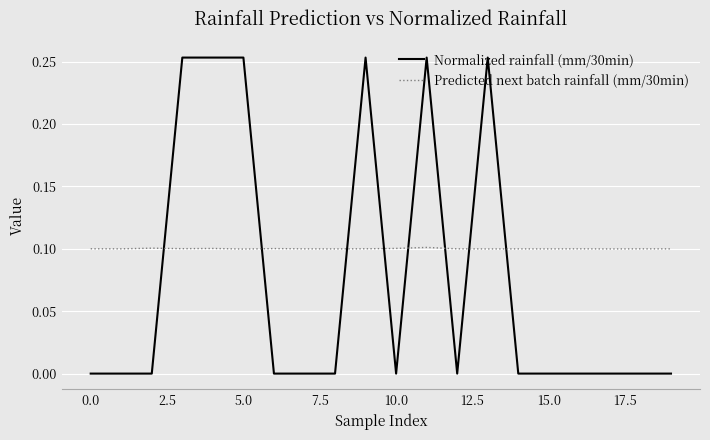

After their last crossing, which series has the higher values: Normalized rainfall (mm/30min) or Predicted next batch rainfall (mm/30min)?

Predicted next batch rainfall (mm/30min)